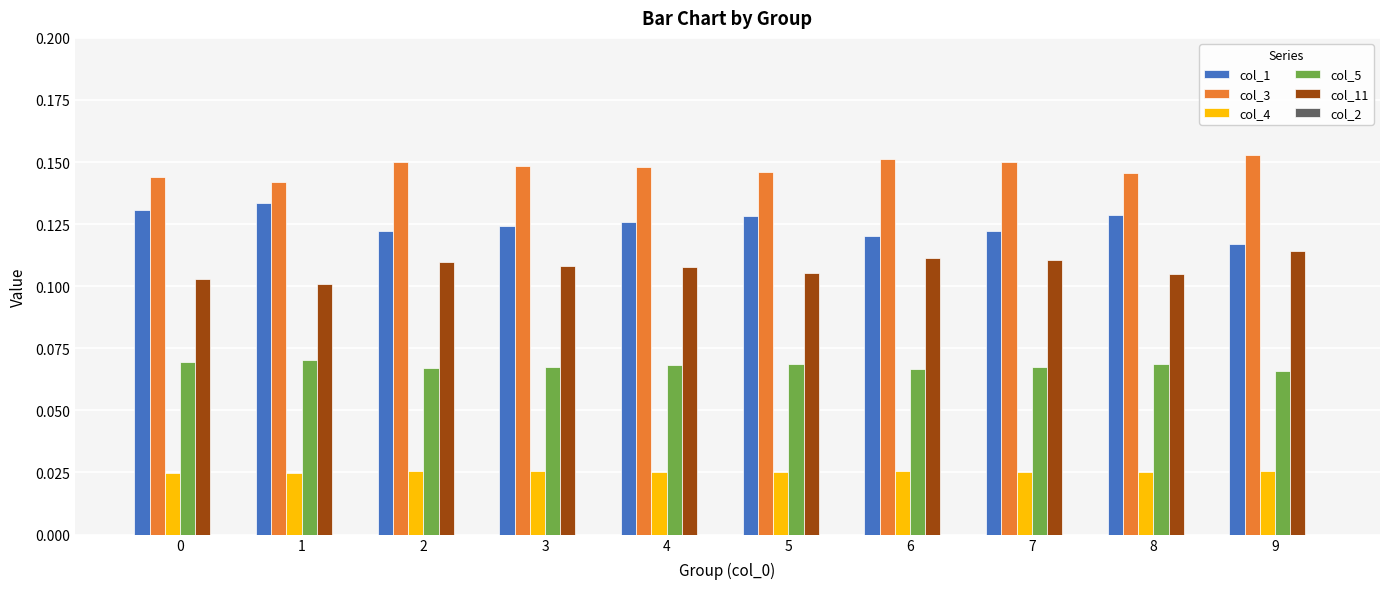

What is the sum of all col_5 values?

0.7